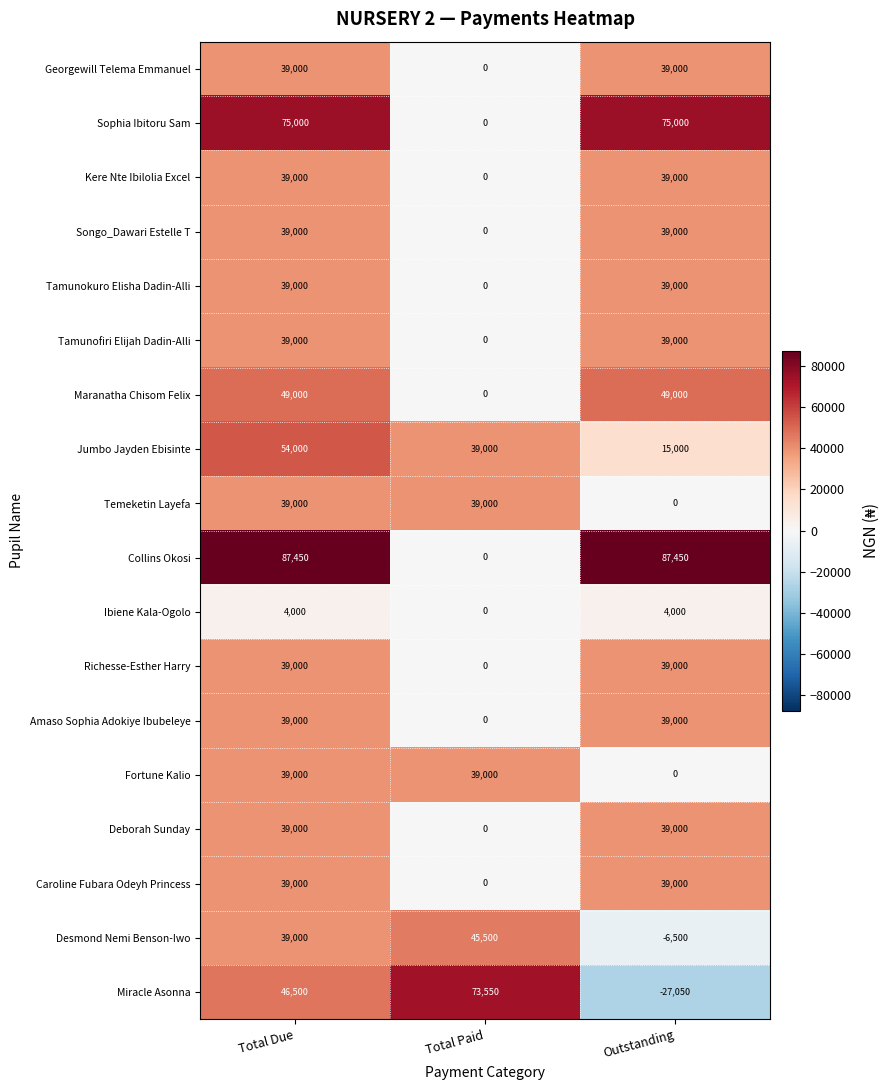

What is the difference between the maximum and minimum values in the Maranatha Chisom Felix series?

49000